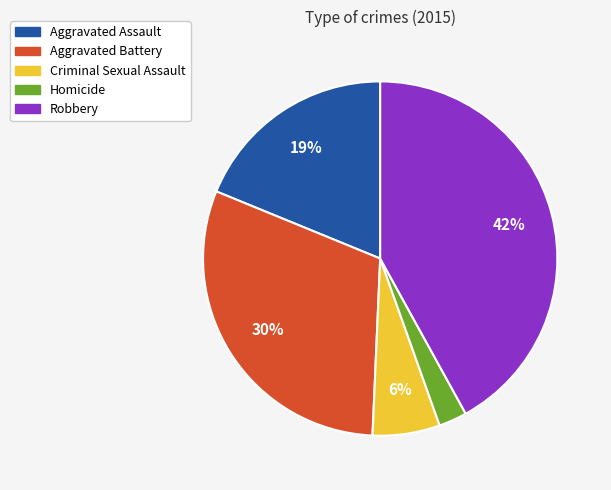

How many slices are in this pie chart?

5